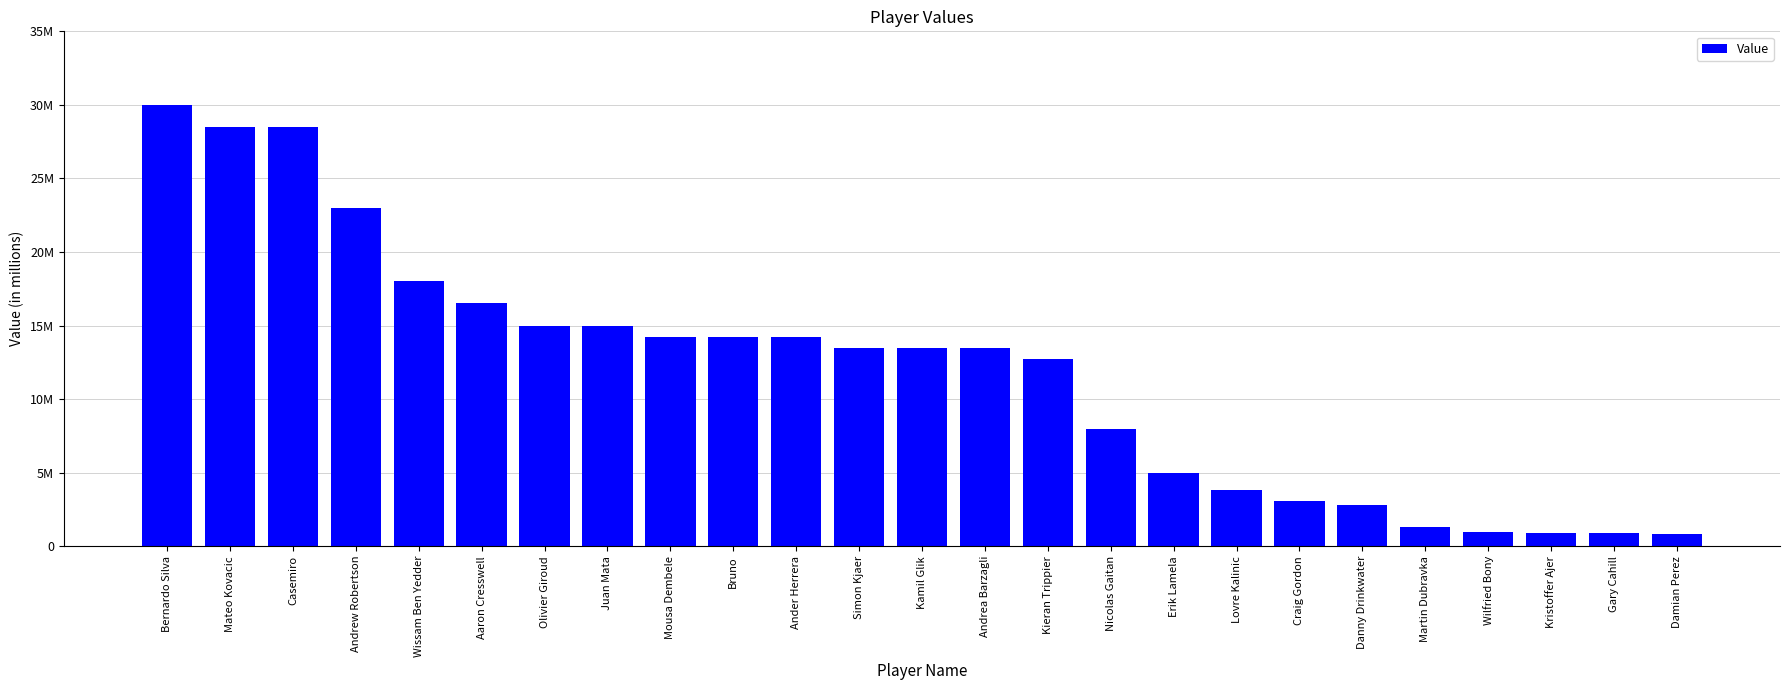

Does the chart contain any negative values?

No